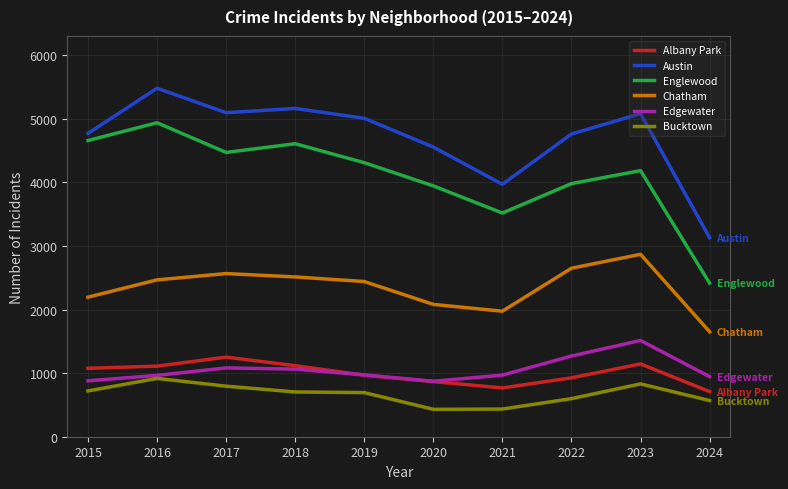

True or false: Chatham and Edgewater cross at least once.

False